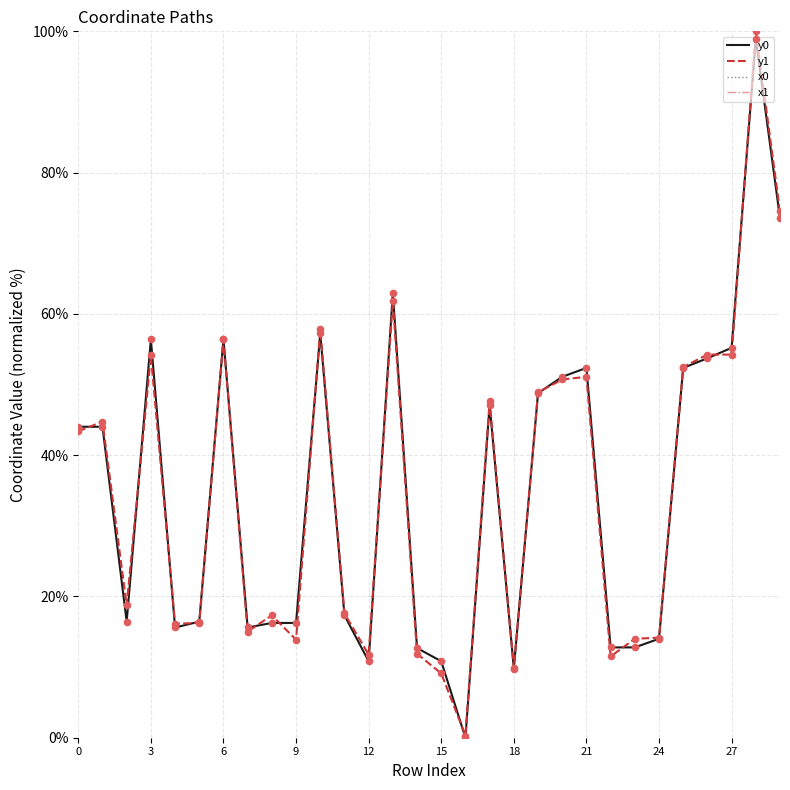

Which series contains the highest Y value?

x0